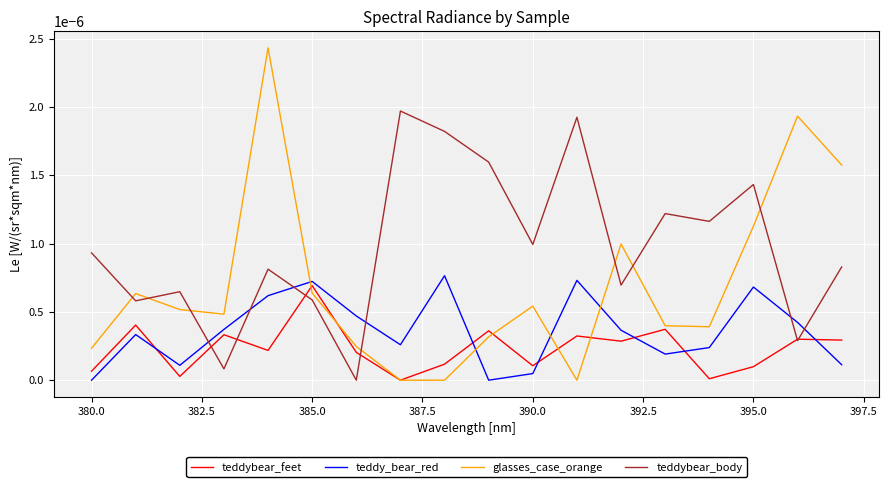

Which series has the largest total across all categories?

teddybear_body